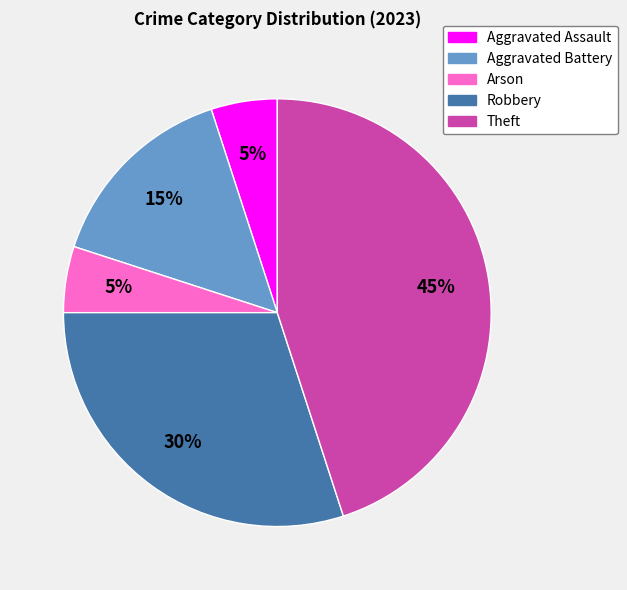

To the nearest percent, what is the difference between the Aggravated Battery and Theft slice percentages?

30%